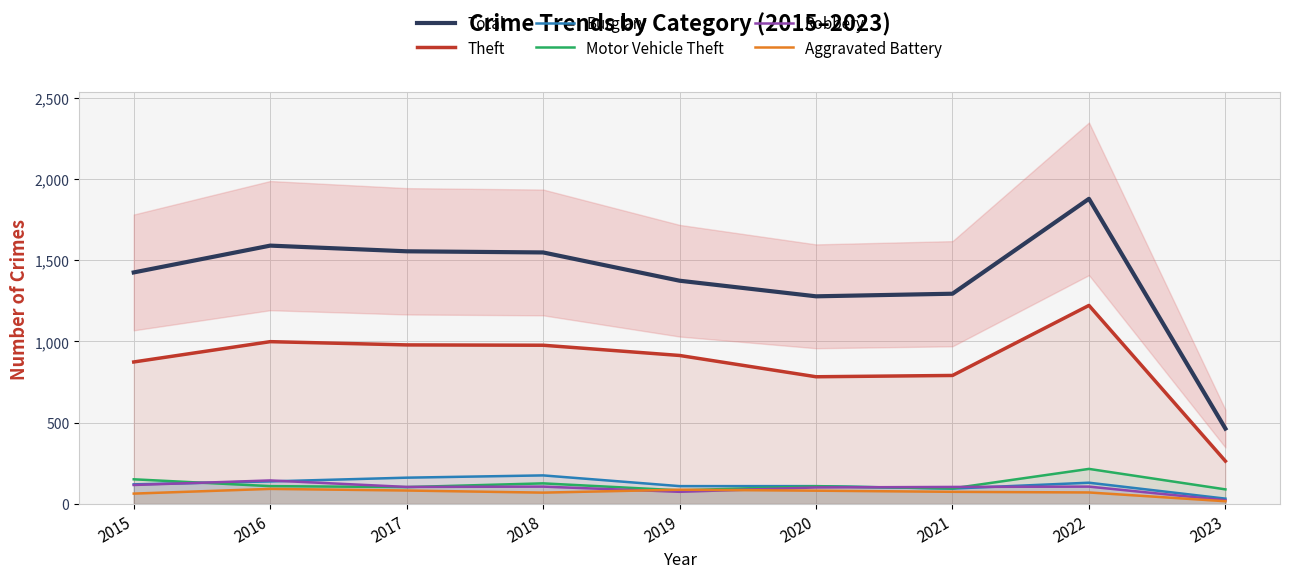

How many data points in Aggravated Battery are less than 75?

4